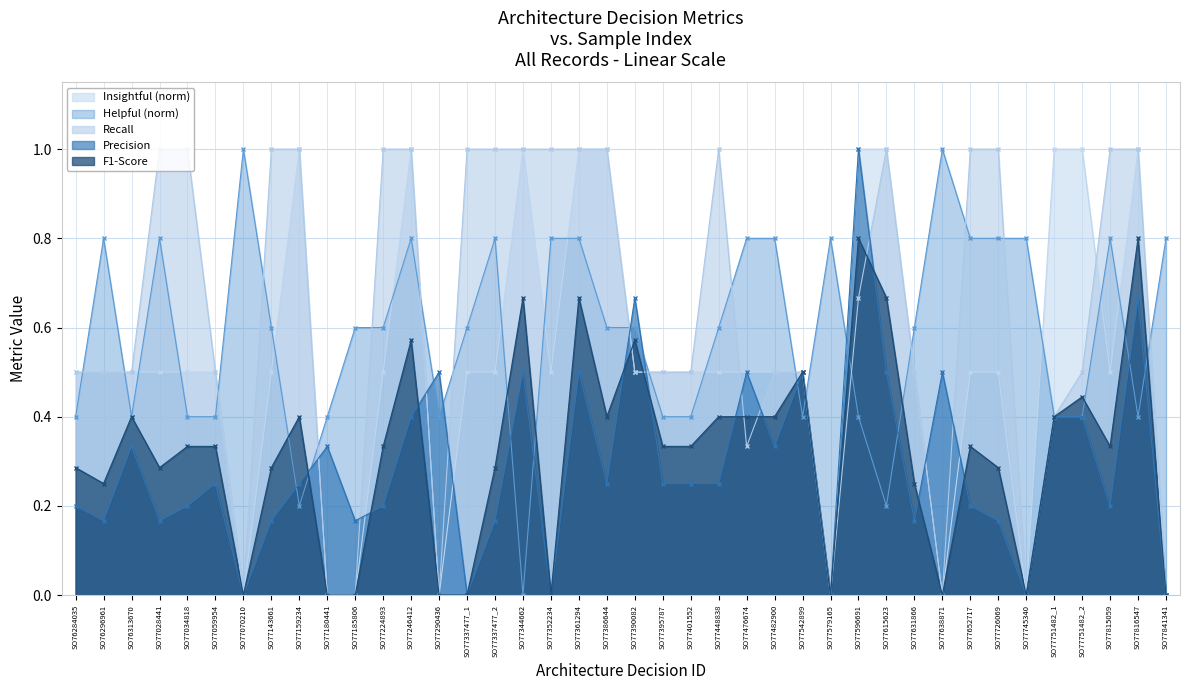

Between SO77224893 and SO77542899, which series saw the biggest shift?

Recall